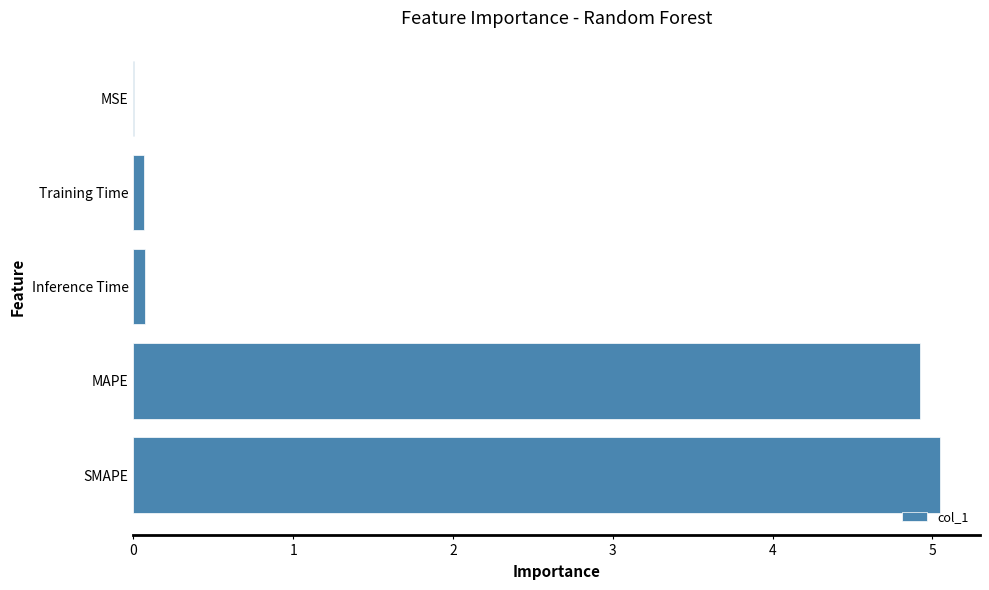

Are the bars horizontal?

Yes